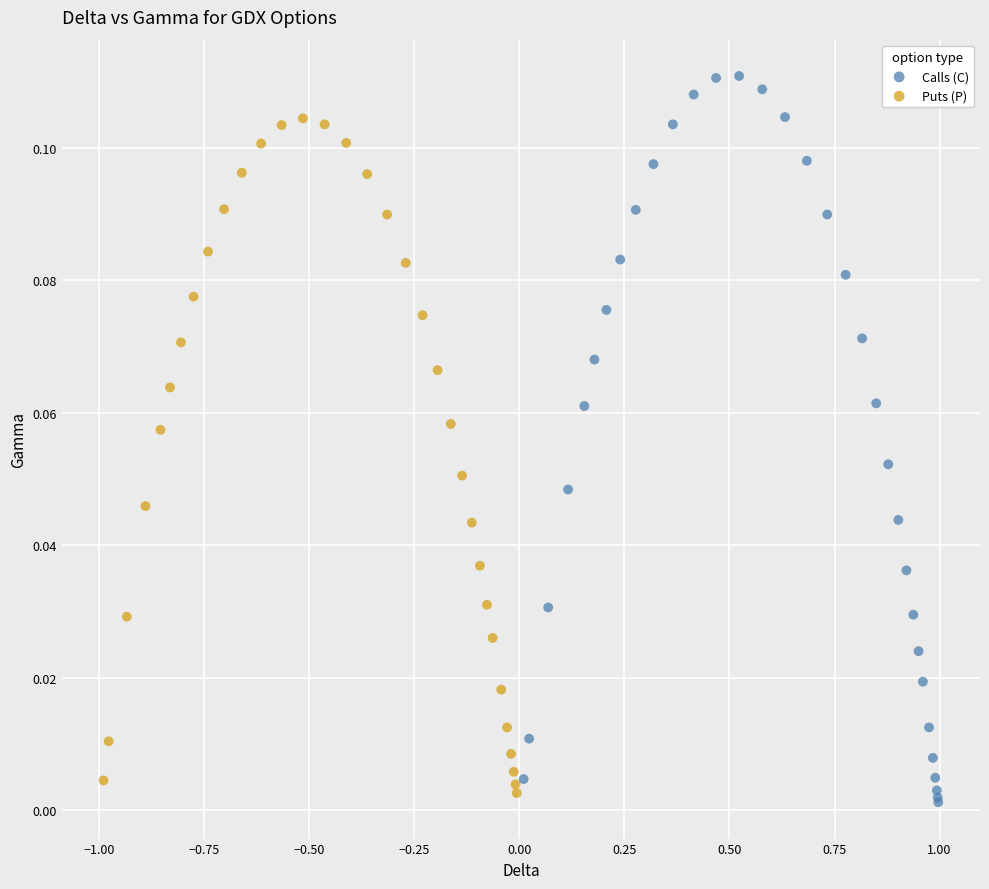

What are all the series names shown in the legend?

Calls (C), Puts (P)